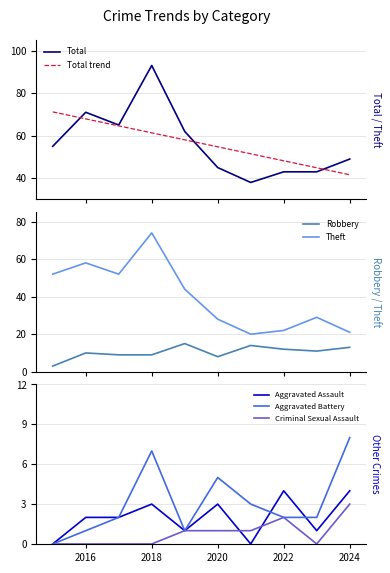

How many values in the Aggravated Assault series are below 2?

4